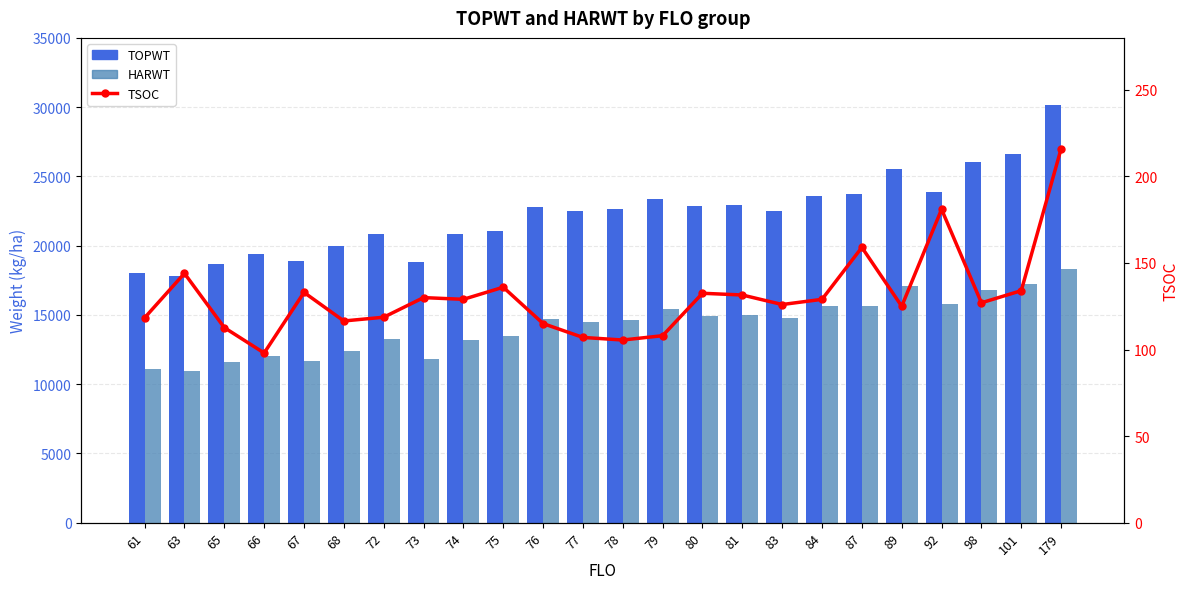

Reading right to left, what are all the values shown in this chart?

TOPWT: 179=30186.0	101=26632.0	98=26029.0	92=23894.0	89=25550.0	87=23702.0	84=23557.0	83=22500.0	81=22931.5	80=22864.0	79=23374.0	78=22669.0	77=22504.0	76=22764.0	75=21091.0	74=20829.0	73=18853.0	72=20851.3	68=19940.0	67=18872.0	66=19411.3	65=18688.3	63=17811.0	61=18032.7
HARWT: 179=18289.0	101=17199.0	98=16830.0	92=15808.0	89=17109.0	87=15640.0	84=15658.0	83=14782.0	81=15000.0	80=14929.0	79=15398.0	78=14646.0	77=14507.0	76=14682.0	75=13450.7	74=13183.5	73=11851.0	72=13250.0	68=12393.5	67=11660.0	66=12055.0	65=11603.3	63=10984.0	61=11092.3
TSOC: 179=216.0	101=134.0	98=127.0	92=181.0	89=125.0	87=159.0	84=129.0	83=126.0	81=131.5	80=132.5	79=108.0	78=105.5	77=107.0	76=115.0	75=136.0	74=129.0	73=130.0	72=118.7	68=116.5	67=133.0	66=98.0	65=112.7	63=144.0	61=118.3